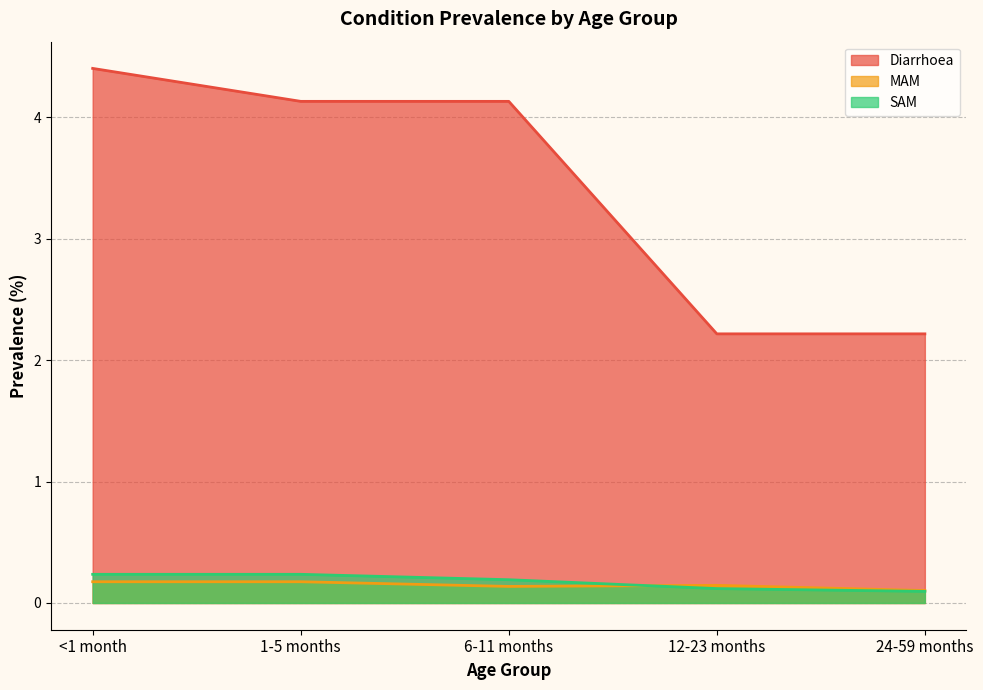

Does the chart display data point markers on the line(s)?

No